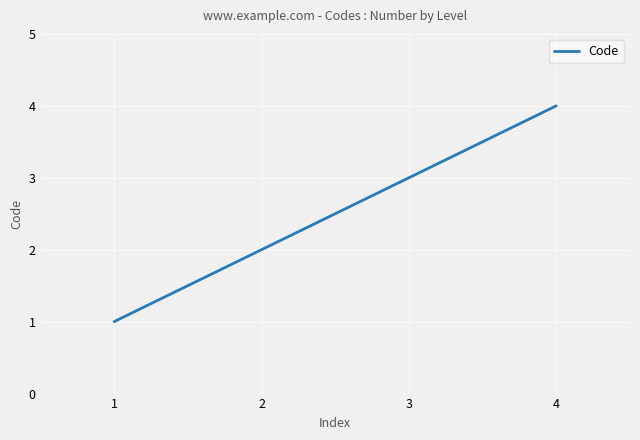

Reading left to right, transcribe all the data shown in this chart.

1	2	3	4